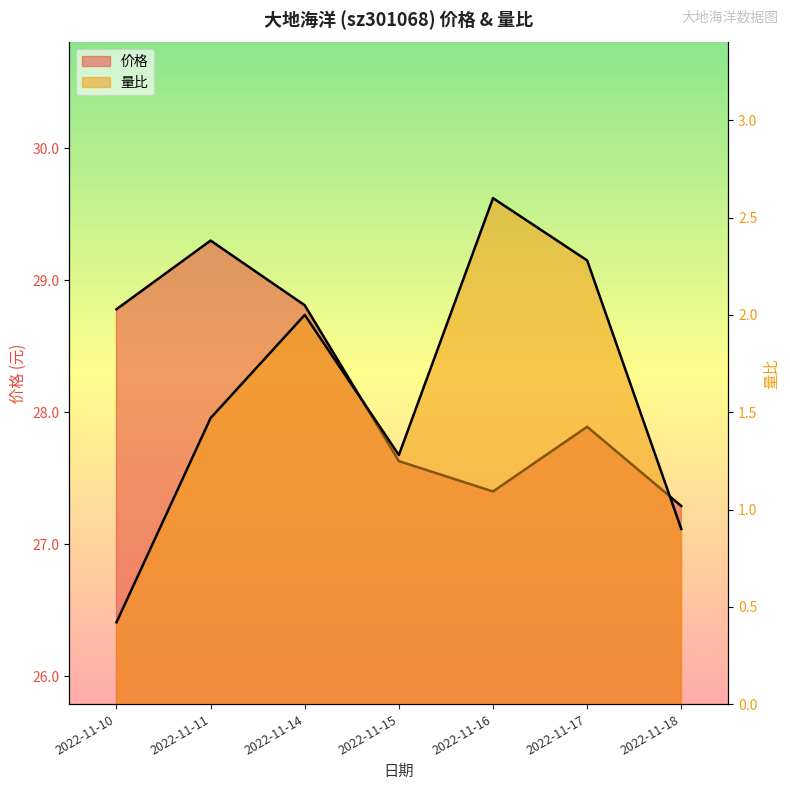

What is the sum of all 量比 values?

10.9